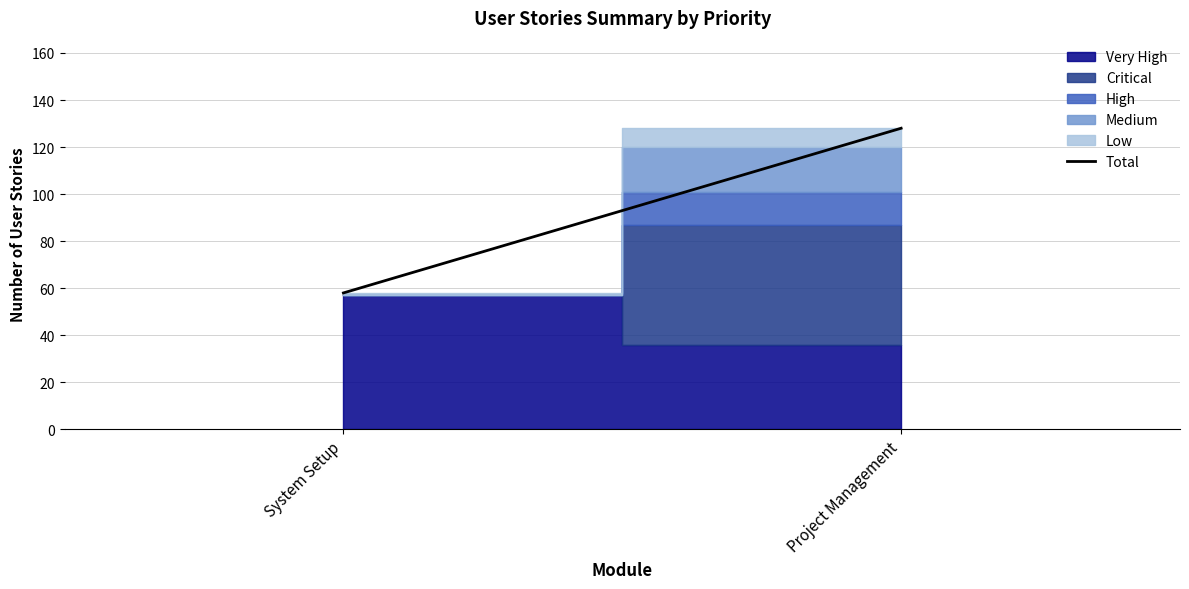

Reading left to right, list all the values displayed in this chart.

58	128